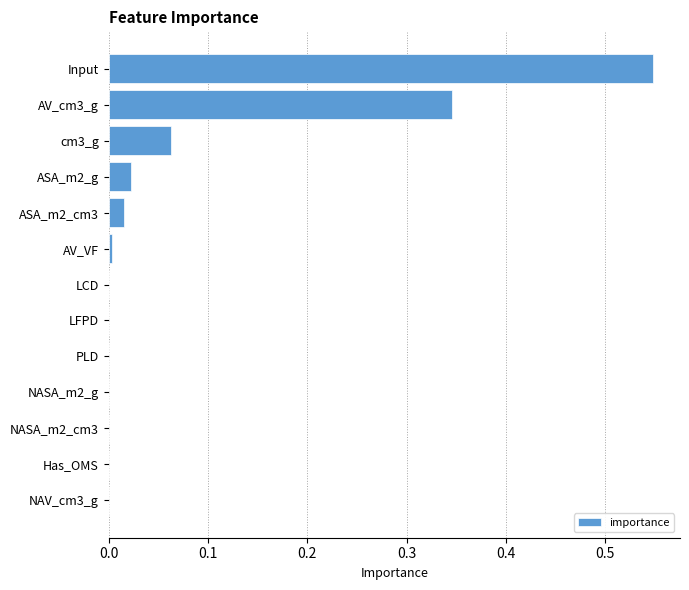

What is the sum of all values?

1.0